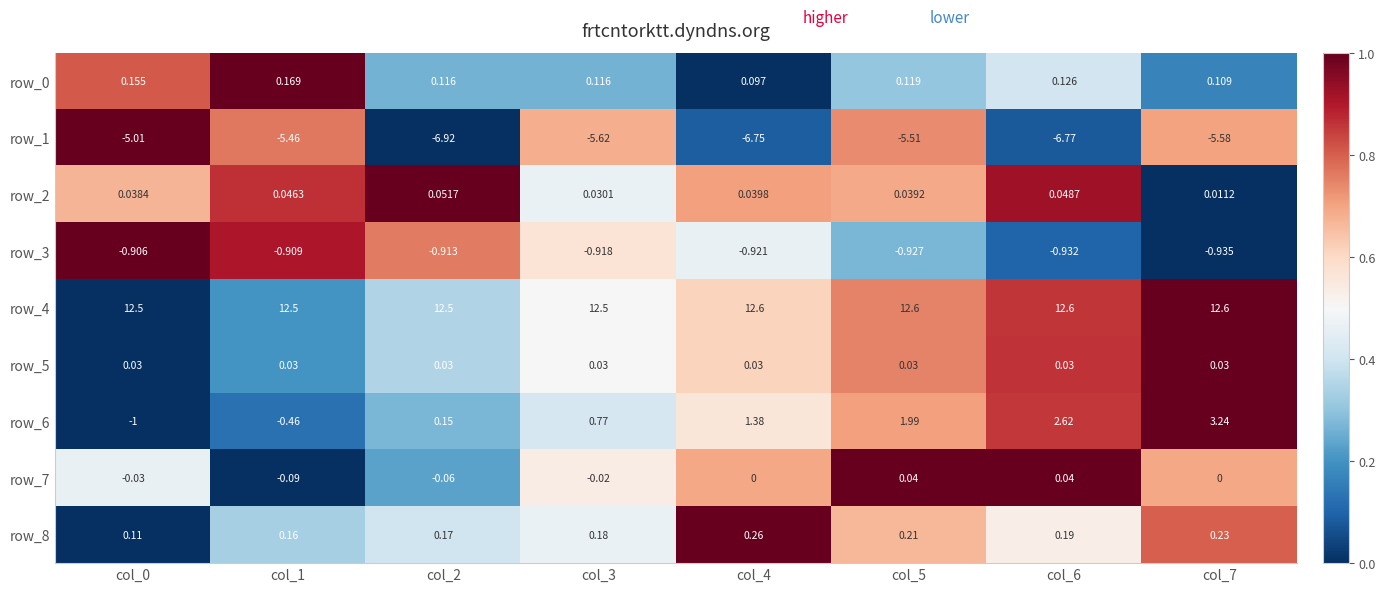

At which category is the sum across all series the highest?

col_7